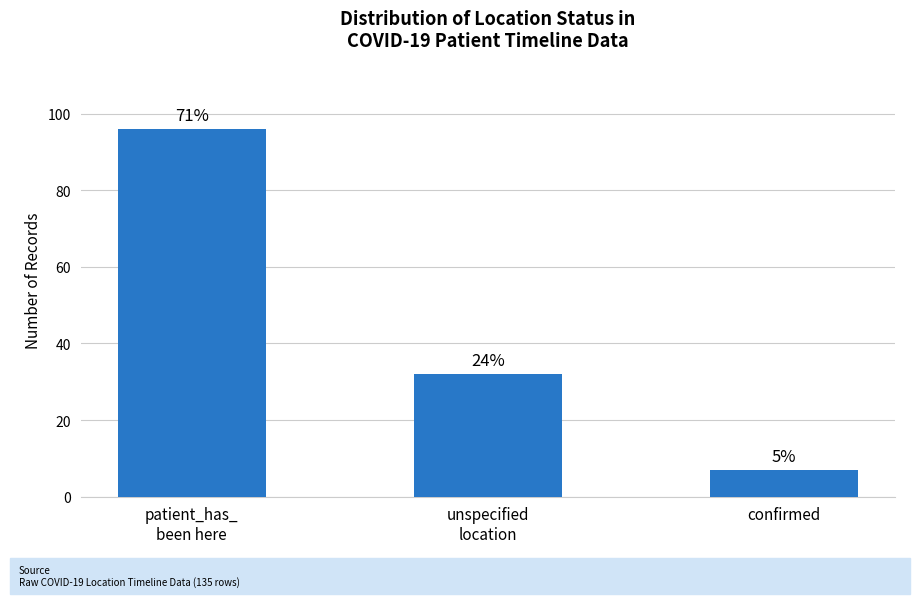

What is the maximum value shown in the chart?

96